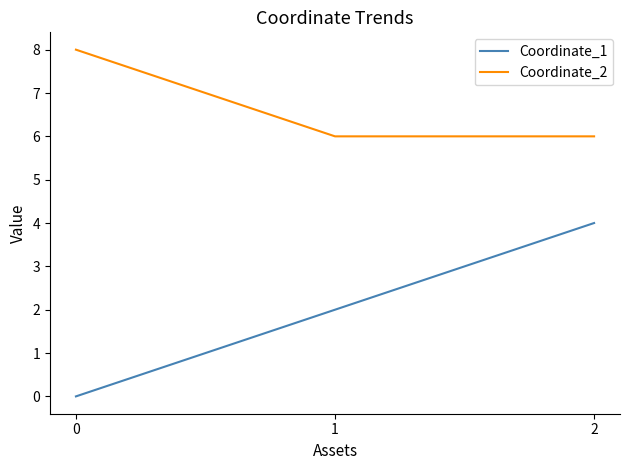

Does the chart display data point markers on the line(s)?

No